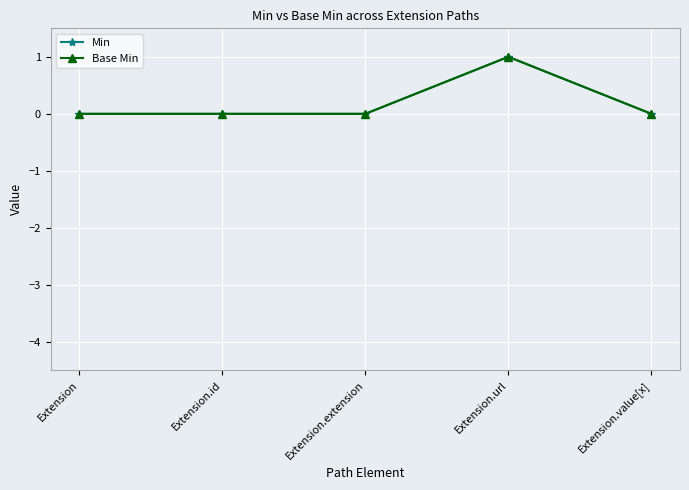

True or false: Base Min and Min cross at least once.

False